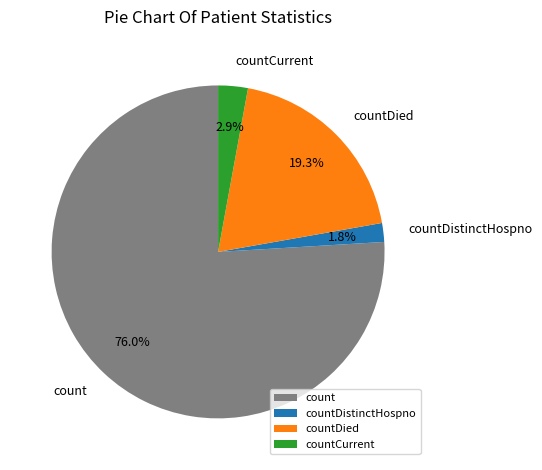

Which category has the biggest portion of the pie?

count